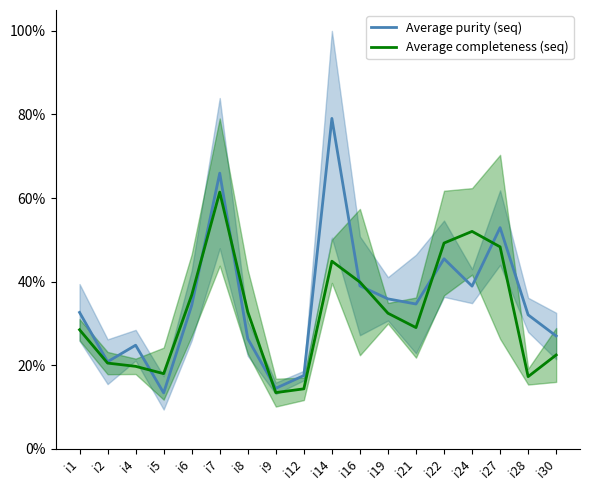

Which series has the largest total across all categories?

Average purity (seq)